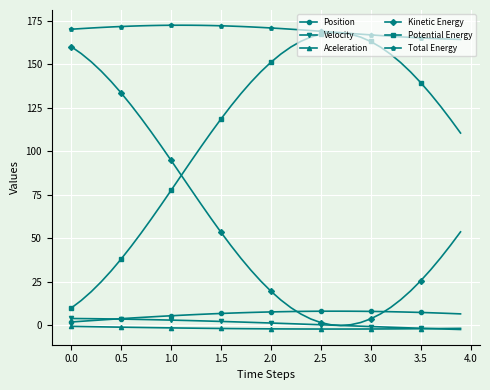

True or false: Total Energy and Aceleration cross at least once.

False